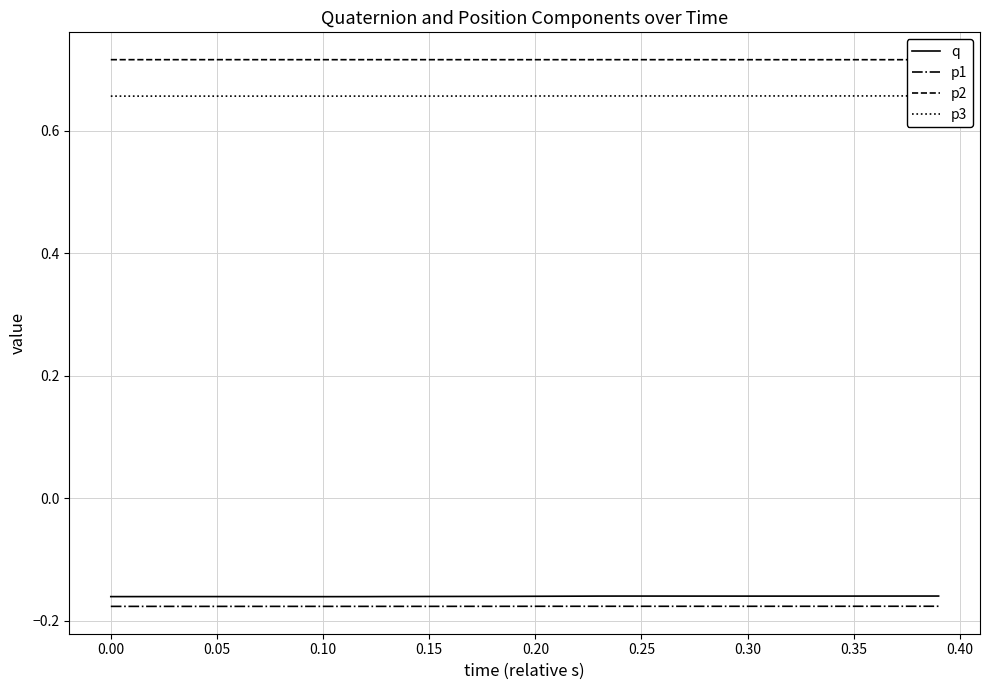

True or false: q and p1 intersect in this chart.

False